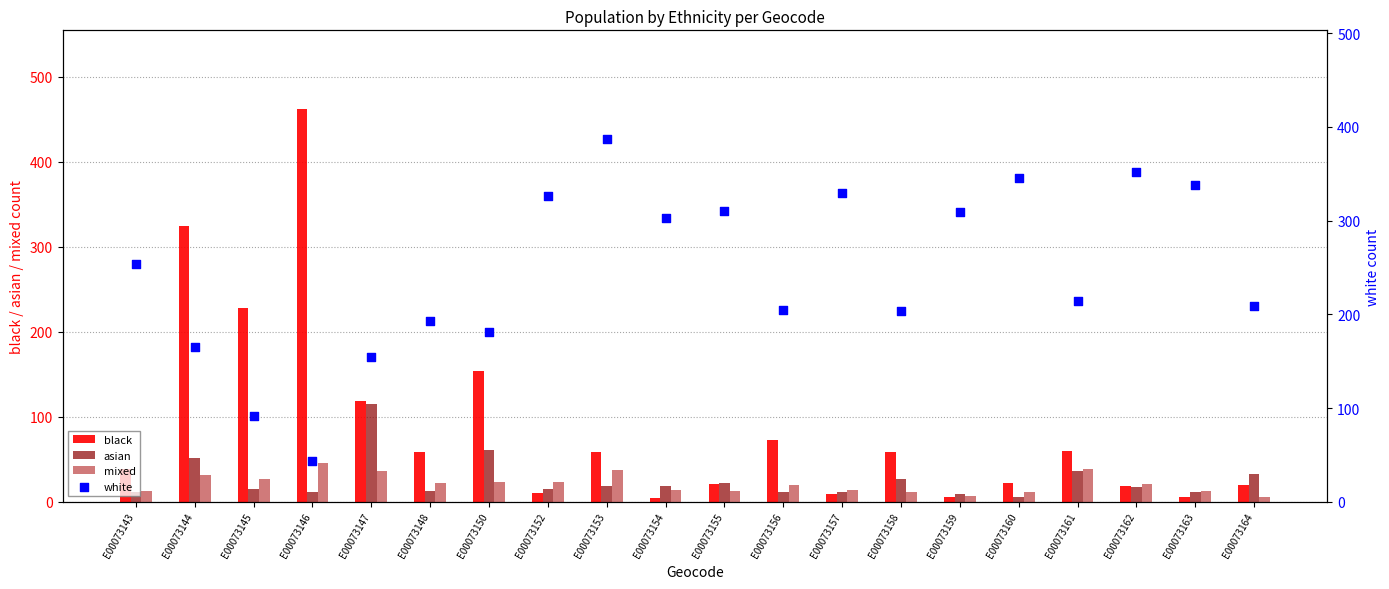

Which series has the largest Y range (max minus min)?

black